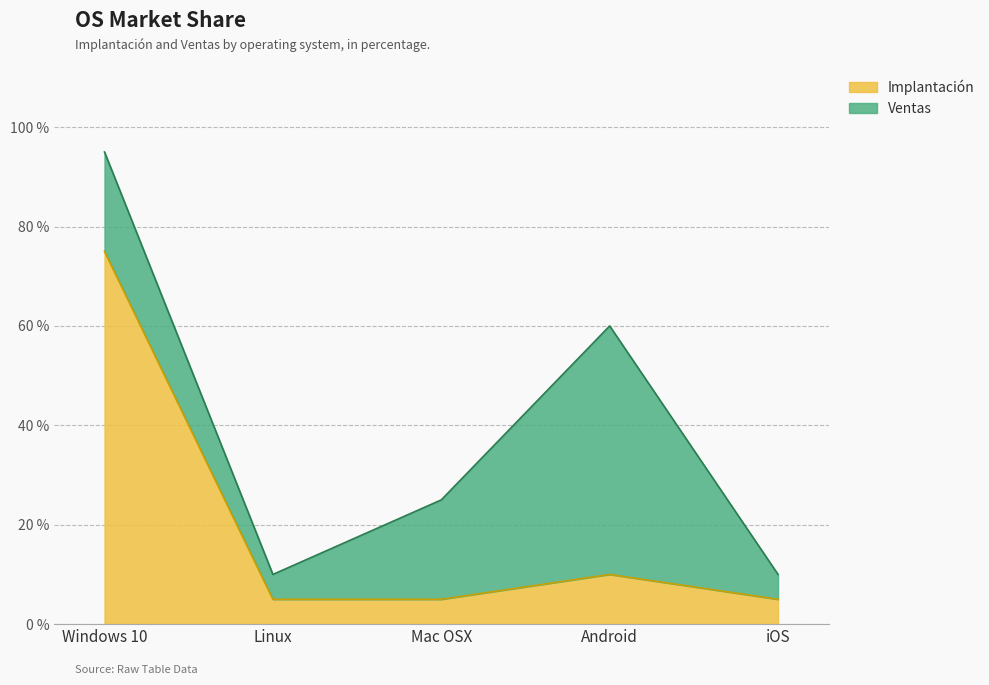

At which label is the value closest to 40?

Android